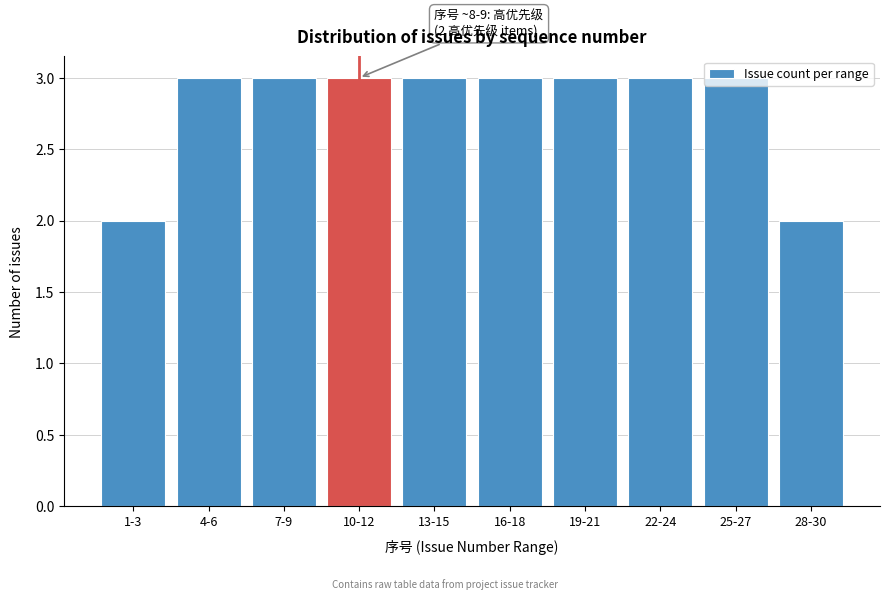

What is the maximum value shown in the chart?

3